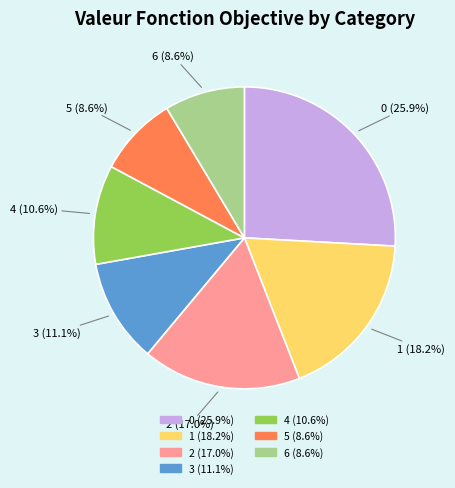

The 0 slice represents 26% of the pie. True or false?

True